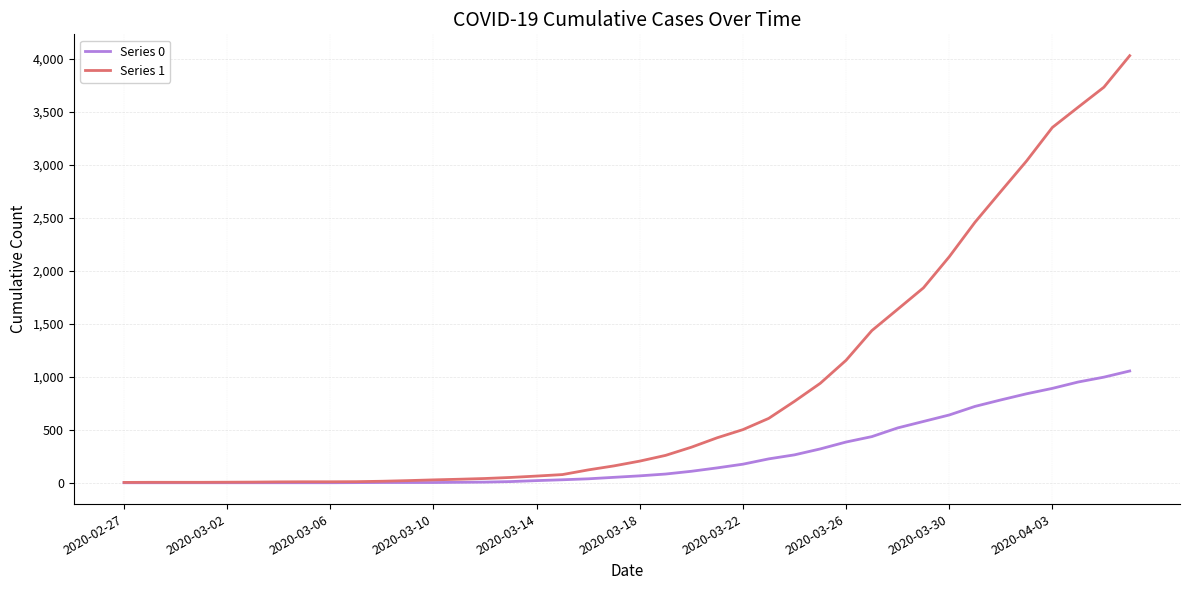

Which series has the largest range (max minus min)?

Series 1